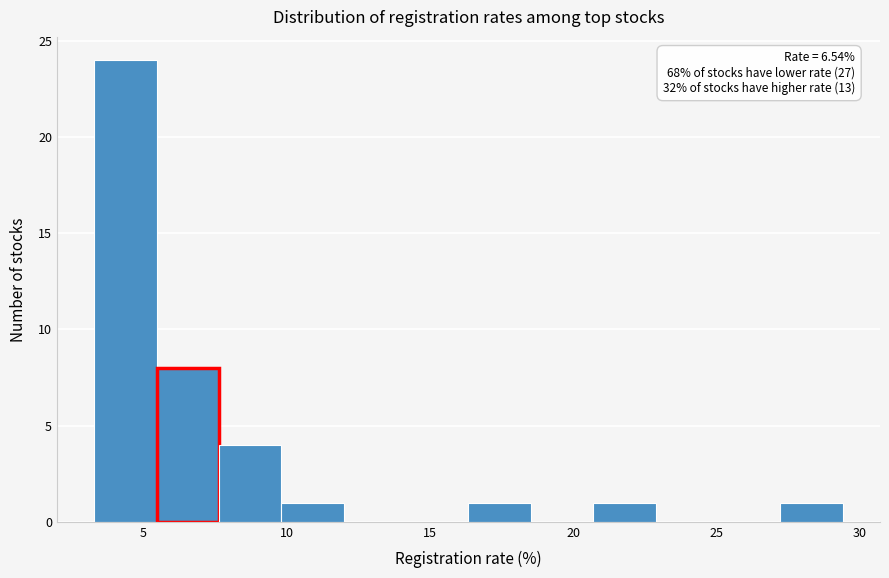

Over which range of the x-axis is the bar tallest?

3.5 to 5.5